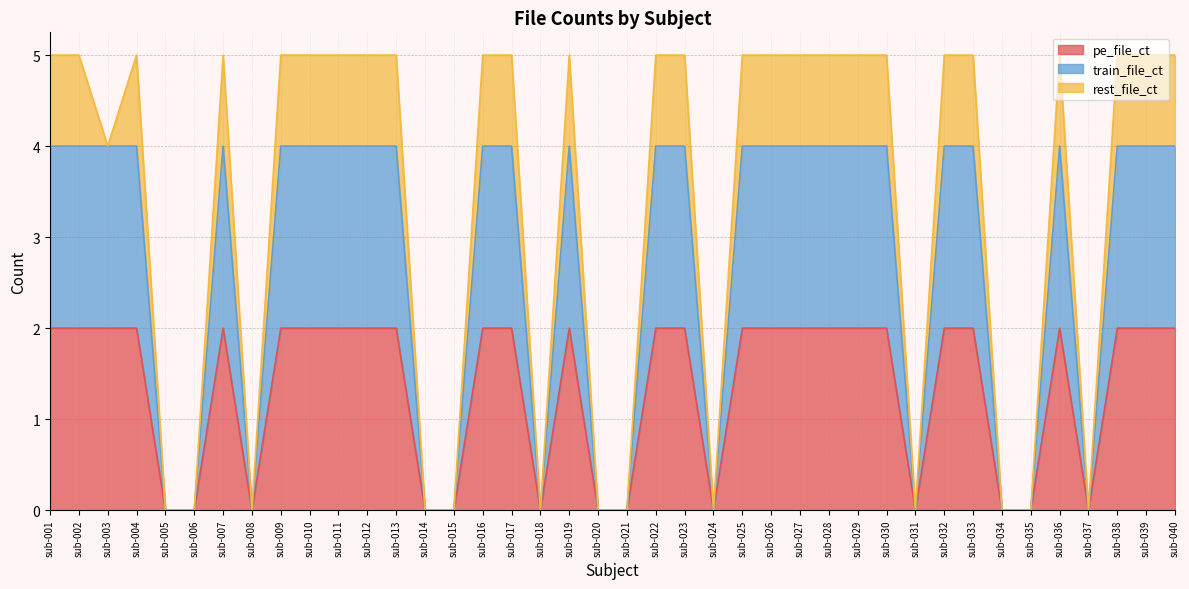

How many positive values does the train_file_ct series have?

27